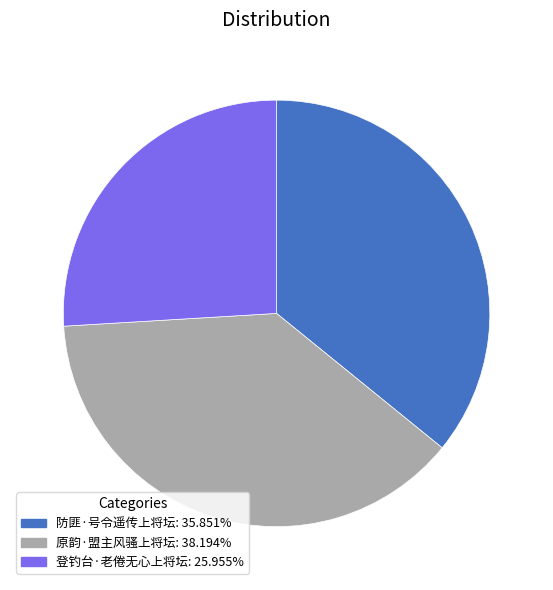

What is the largest slice in the pie chart?

原韵·盟主风骚上将坛